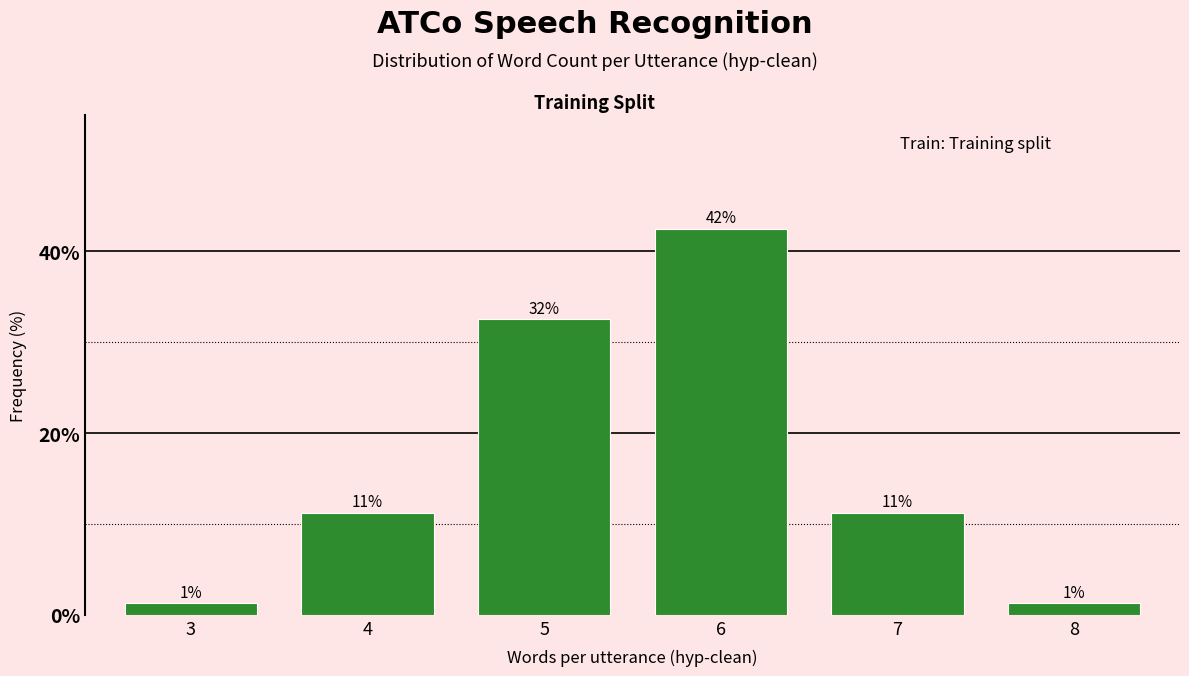

How many bars are there in total?

6